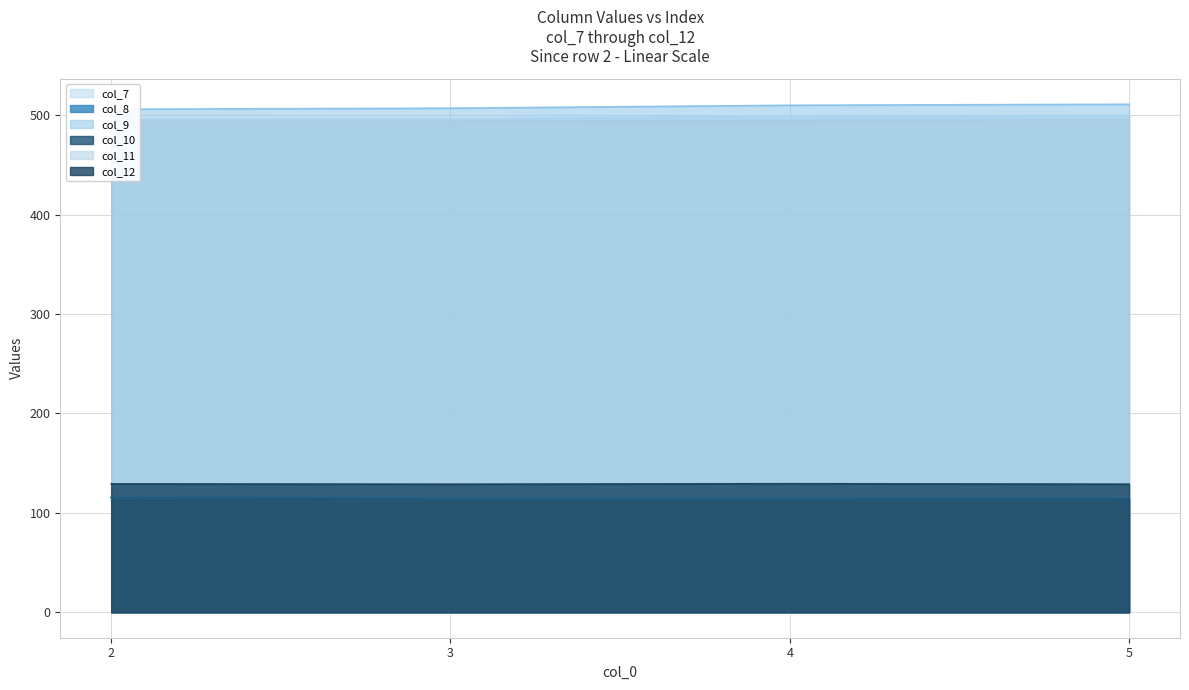

Where is the first local maximum for col_10?

4